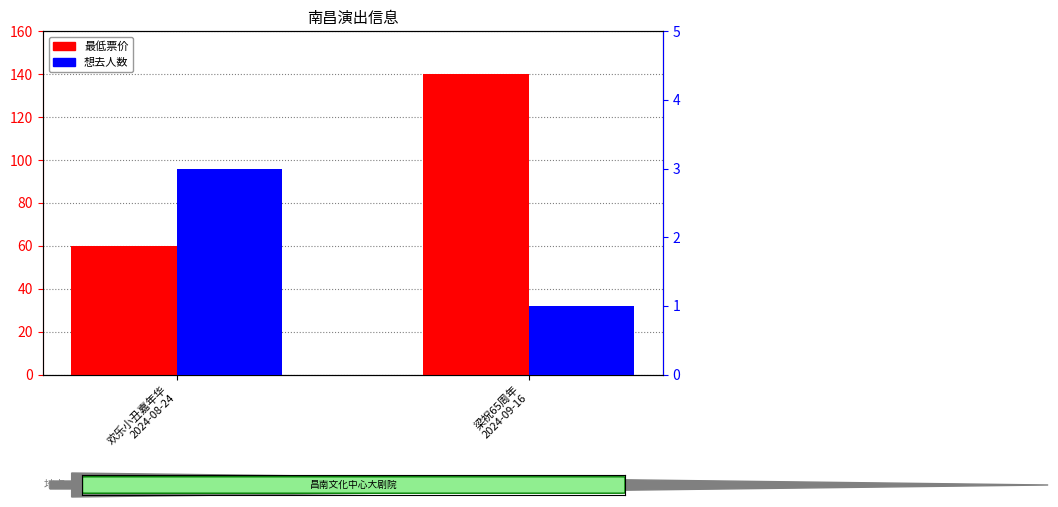

Reading right to left, transcribe all the data shown in this chart.

最低票价: 140	60
想去人数: 1	3